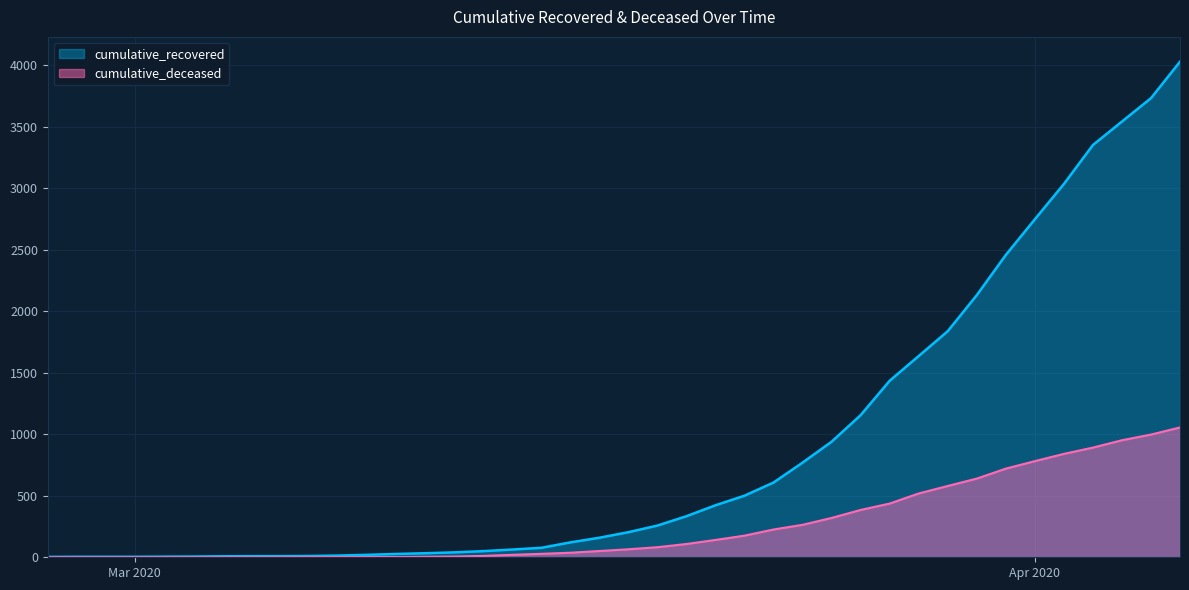

What is the greatest value displayed?

4031